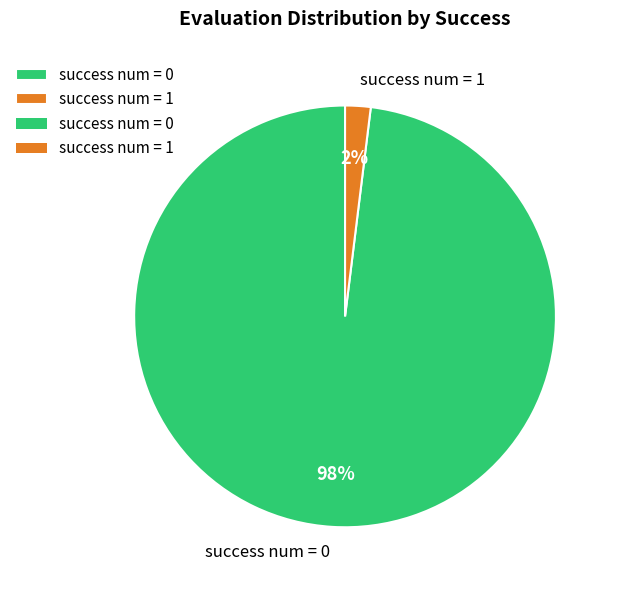

True or false: success num = 0 accounts for 98% of the total.

True